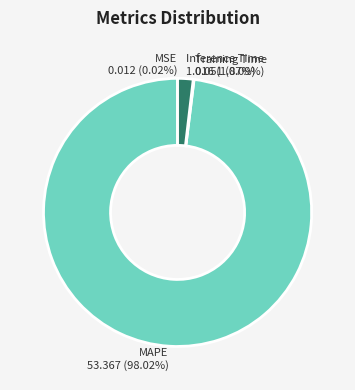

Which slice represents more than half of the pie?

MAPE